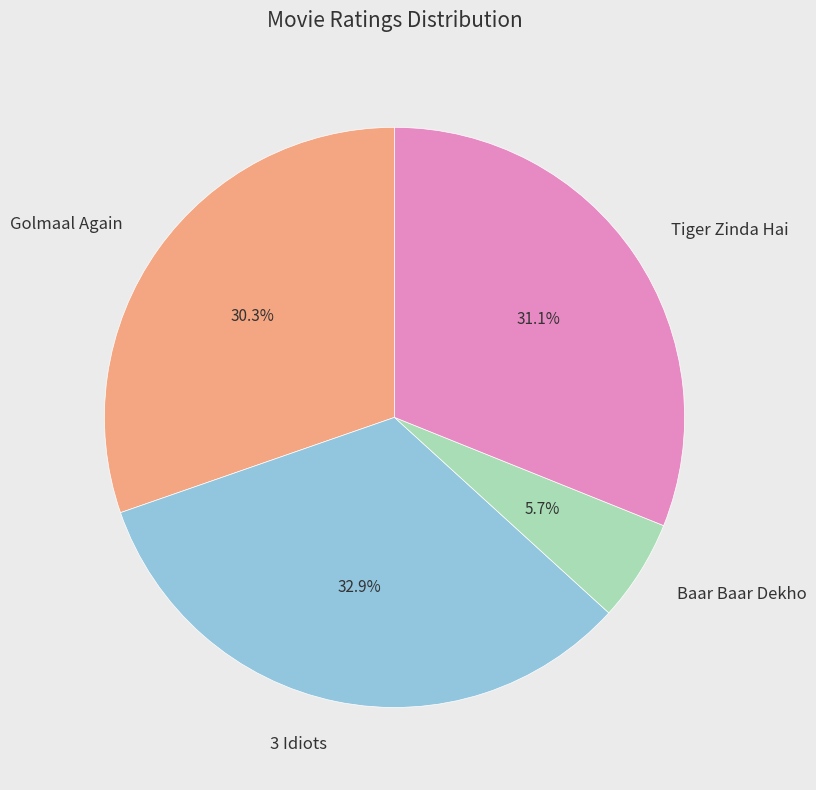

Rank the categories by value from lowest to highest.

Baar Baar Dekho, Golmaal Again, Tiger Zinda Hai, 3 Idiots